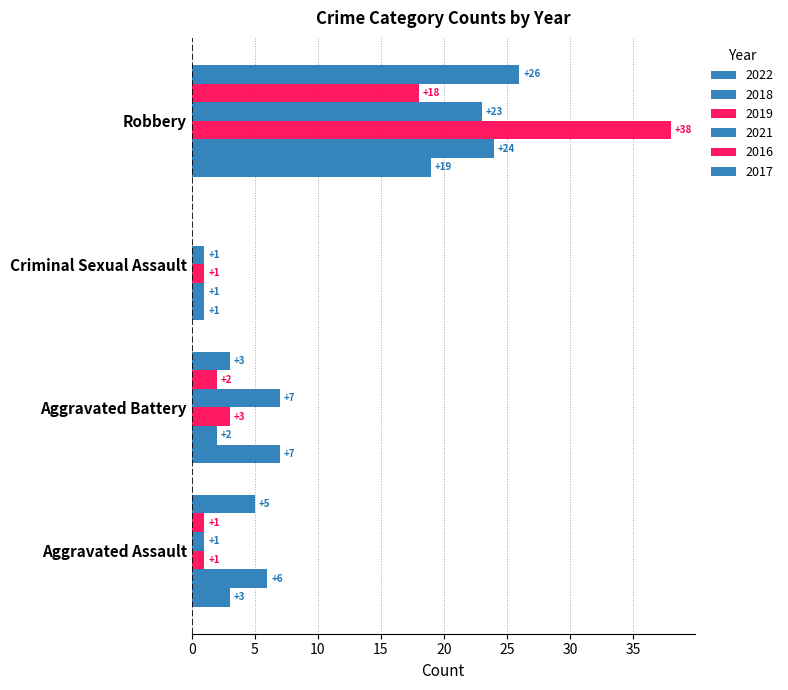

Which series has the largest range (max minus min)?

2019